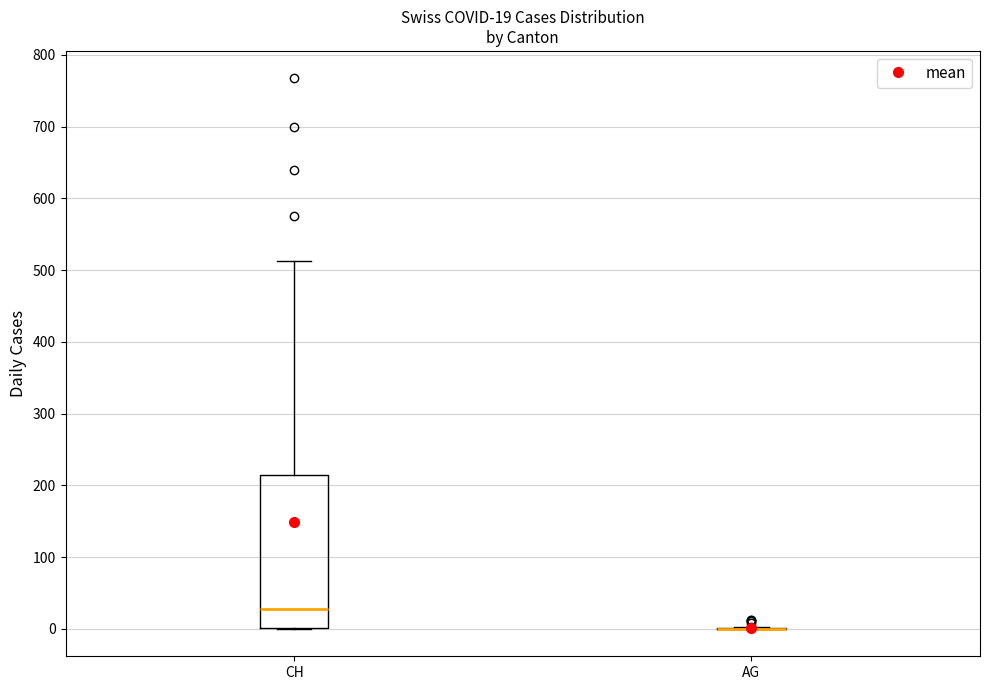

Comparing the boxes themselves (not the whiskers), which one is the tallest?

CH